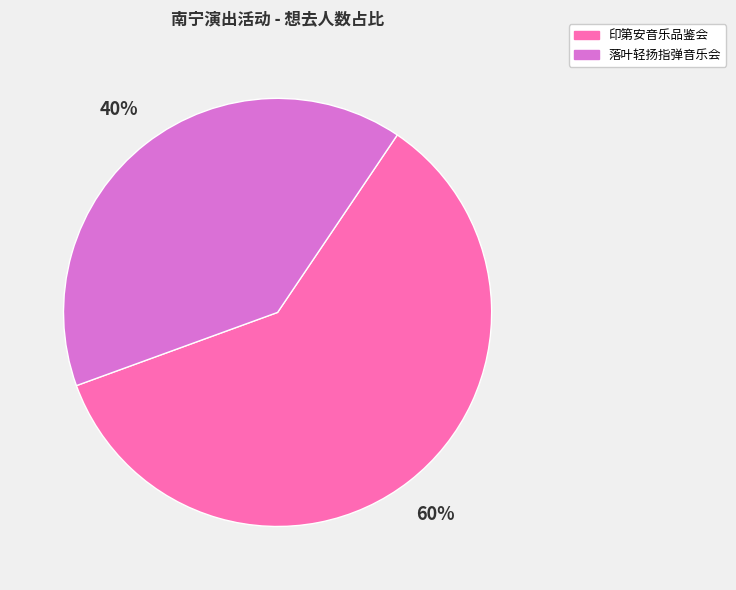

What is the smallest slice in the pie chart?

落叶轻扬指弹音乐会